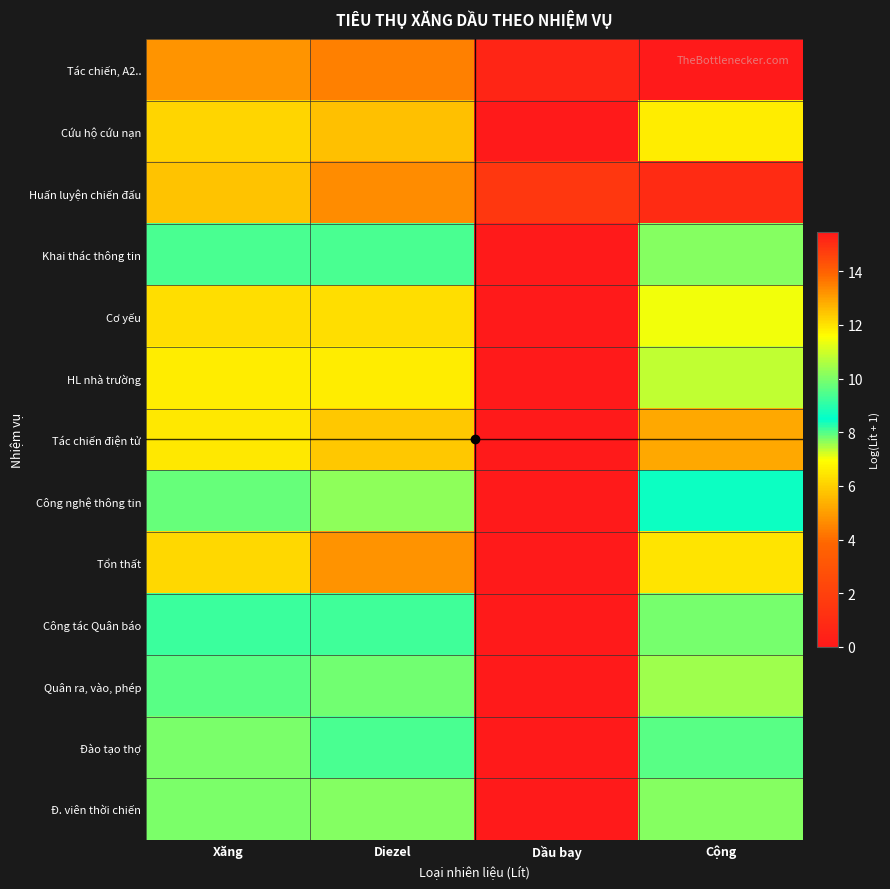

Reading left to right, what are all the values shown in this chart?

Tác chiến, A2..: Xăng=13.2	Diezel=13.5	Dầu bay=15.2	Cộng=15.5
Cứu hộ cứu nạn: Xăng=6.1	Diezel=5.7	Dầu bay=0.0	Cộng=6.6
Huấn luyện chiến đấu: Xăng=12.5	Diezel=13.3	Dầu bay=14.8	Cộng=15.1
Khai thác thông tin: Xăng=9.4	Diezel=9.4	Dầu bay=0.0	Cộng=10.1
Cơ yếu: Xăng=6.3	Diezel=6.3	Dầu bay=0.0	Cộng=7.0
HL nhà trường: Xăng=6.6	Diezel=6.6	Dầu bay=0.0	Cộng=7.3
Tác chiến điện tử: Xăng=12.0	Diezel=12.4	Dầu bay=0.0	Cộng=12.9
Công nghệ thông tin: Xăng=7.9	Diezel=7.6	Dầu bay=0.0	Cộng=8.5
Tổn thất: Xăng=6.2	Diezel=4.8	Dầu bay=0.0	Cộng=6.4
Công tác Quân báo: Xăng=9.2	Diezel=9.3	Dầu bay=0.0	Cộng=9.9
Quân ra, vào, phép: Xăng=9.5	Diezel=9.9	Dầu bay=0.0	Cộng=10.4
Đào tạo thợ: Xăng=7.7	Diezel=9.4	Dầu bay=0.0	Cộng=9.6
Đ. viên thời chiến: Xăng=10.0	Diezel=7.7	Dầu bay=0.0	Cộng=10.1